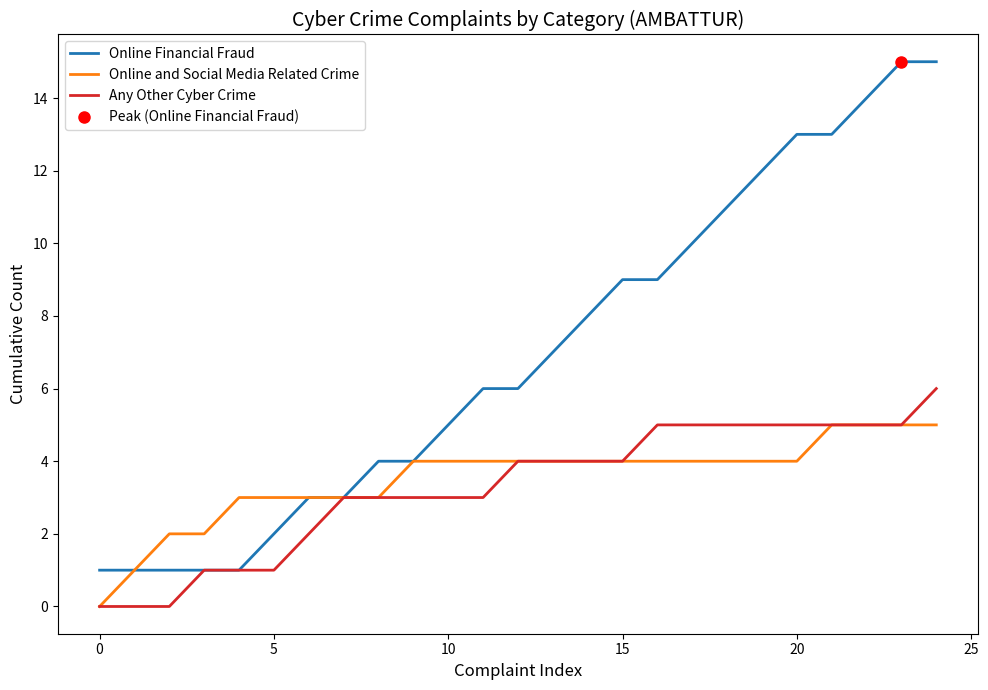

Count the Any Other Cyber Crime values in the range 2 to 5.

18